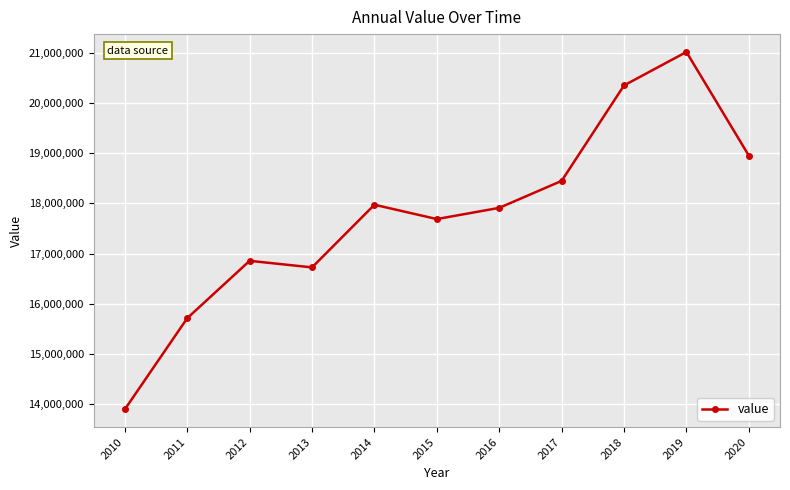

Reading left to right, extract all data points from this chart.

13894163	15710758	16854413	16723019	17972595	17686790	17910320	18448033	20351620	21018395	18952091